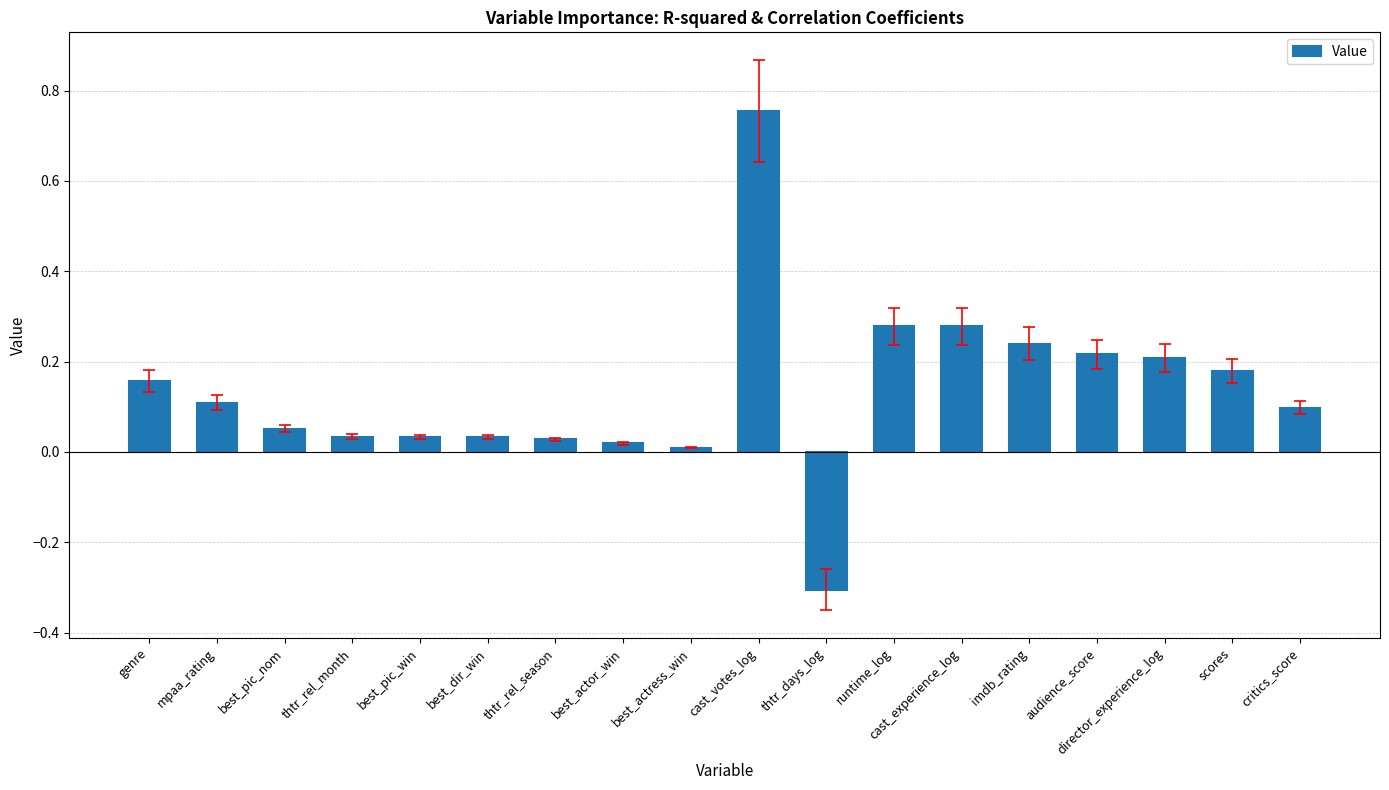

The value at thtr_days_log is -0.3. True or false?

True